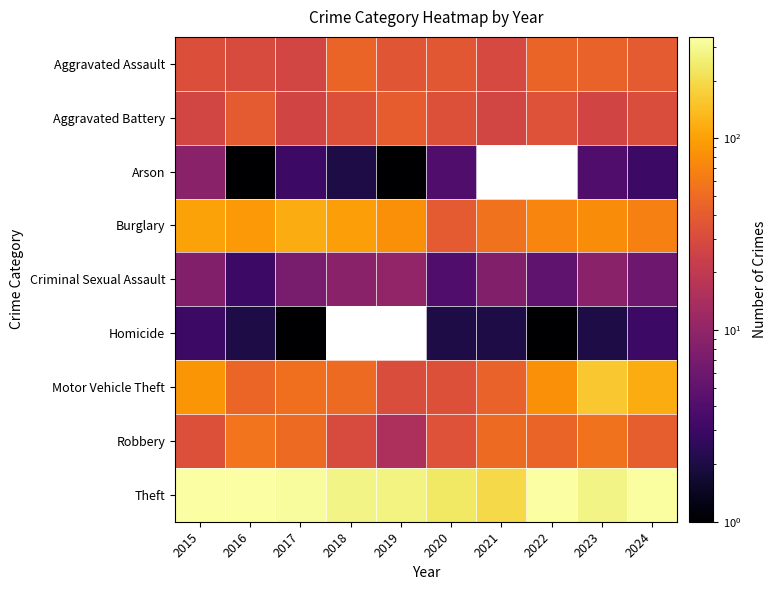

What is the minimum value for Theft?

194.0